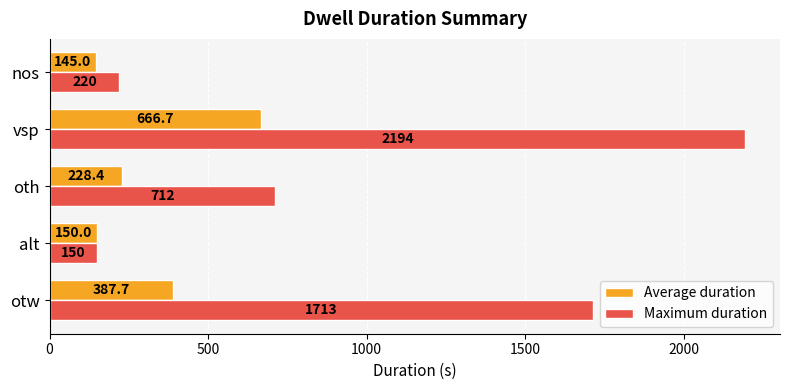

What are all the series names shown in the legend?

Average duration, Maximum duration